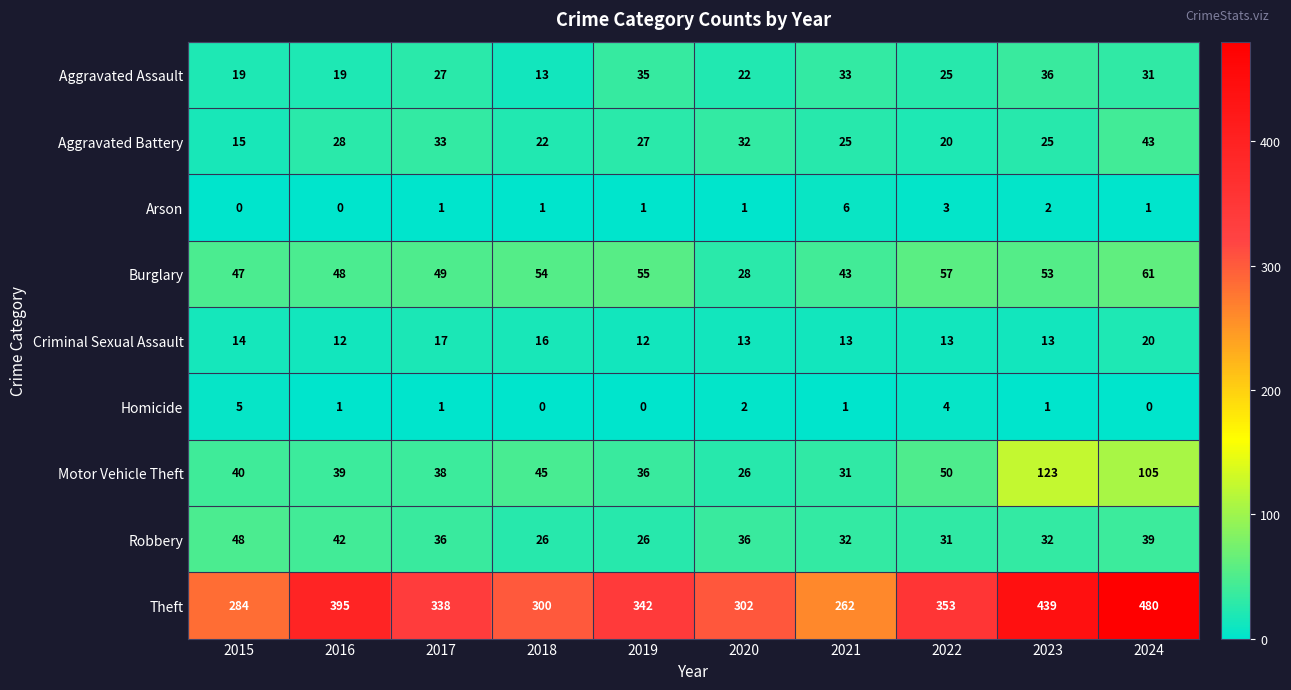

What is the approximate value of Aggravated Assault at 2024?

31